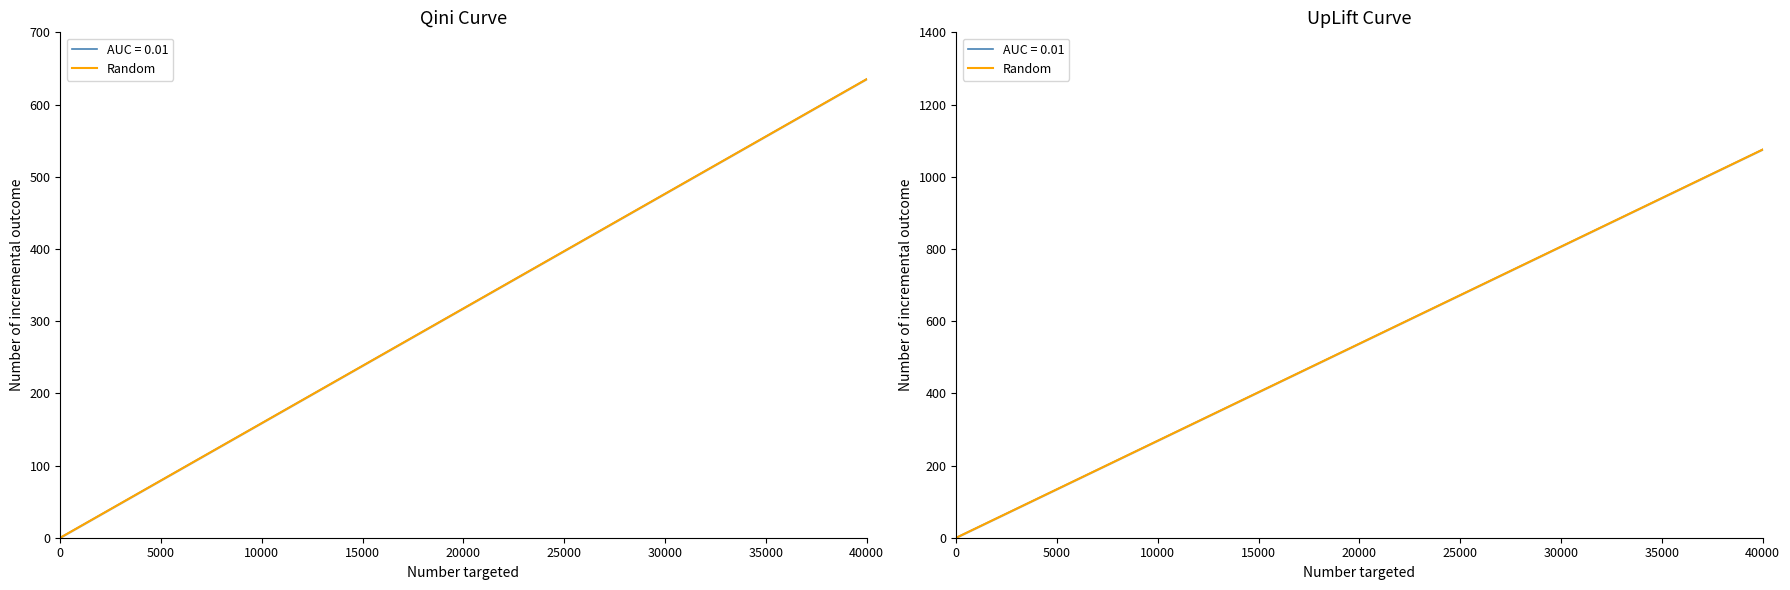

How many data points are less than 537?

7